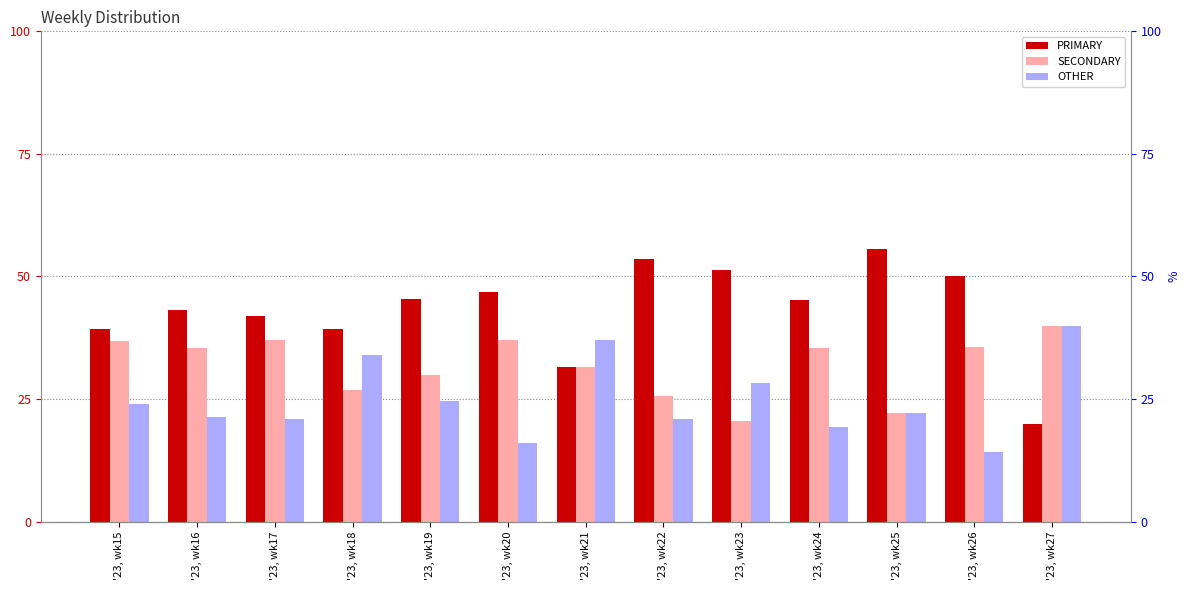

Which label corresponds to the smallest value in the chart?

'23, wk26